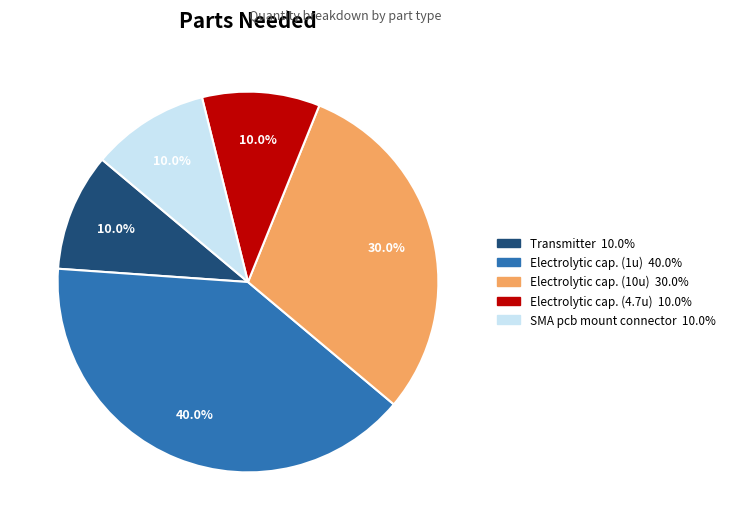

To the nearest percent, what percentage of the pie is Electrolytic cap. (10u)?

30%